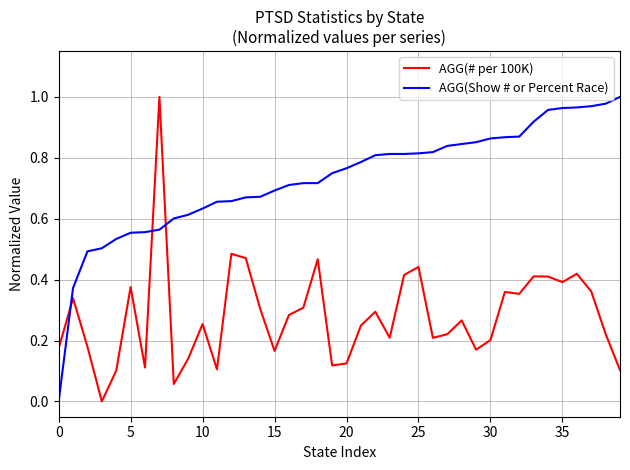

Which series has the largest total across all categories?

AGG(Show # or Percent Race)